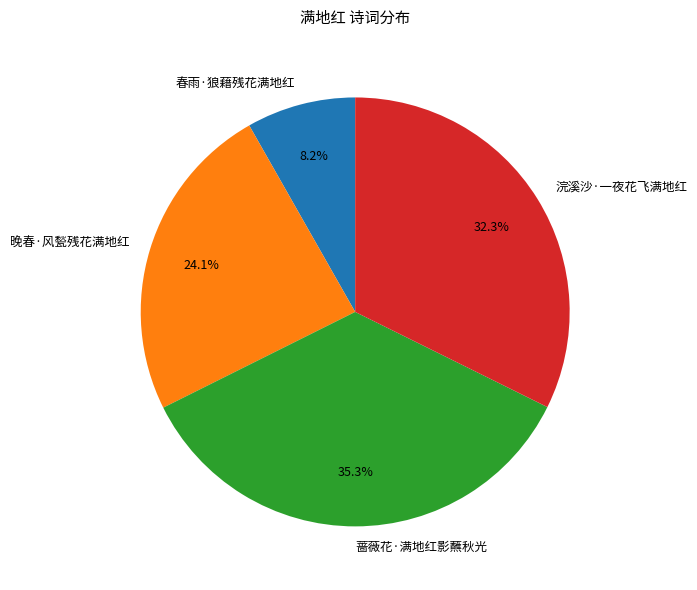

Is it true that 春雨·狼藉残花满地红 is 1% of the pie?

False